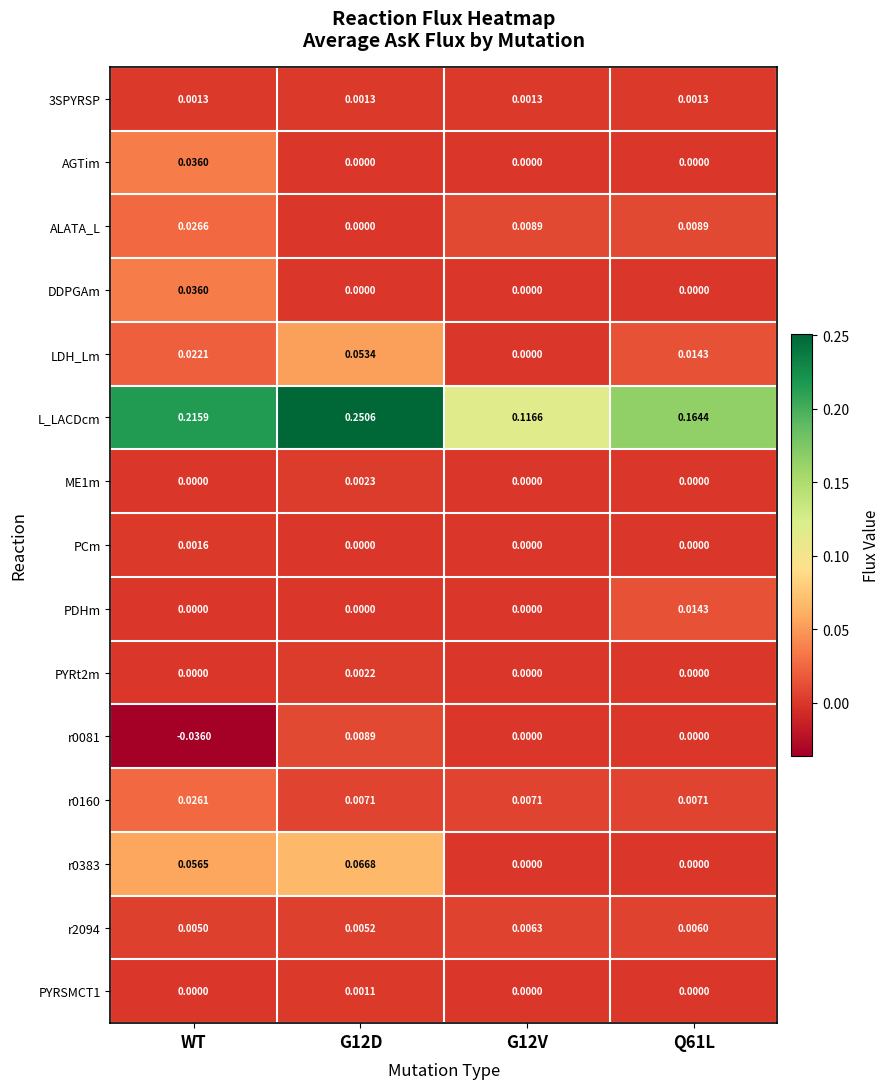

Is the value of DDPGAm at G12D greater than the value of PYRt2m at G12D?

No